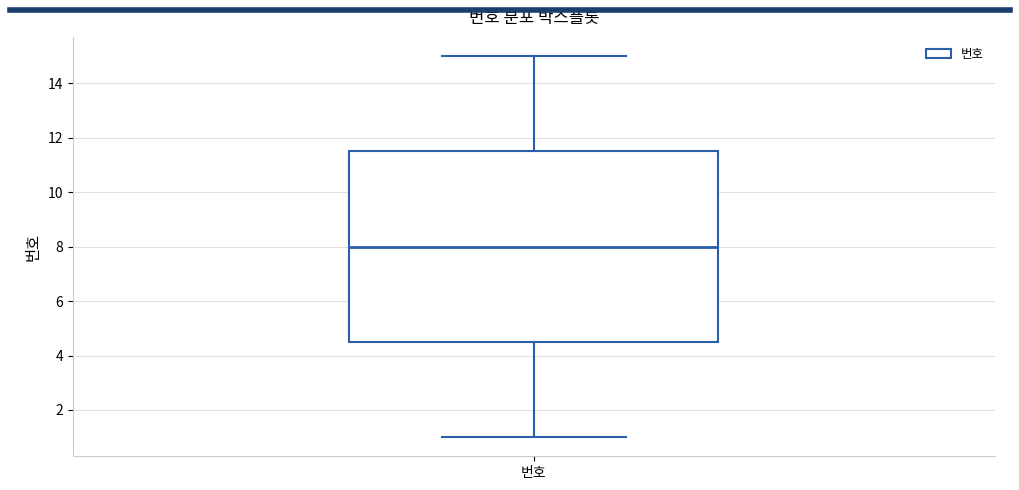

Transcribe this box plot: give where the median line is, the range the box spans, and where the two whiskers end, as read against the y-axis. The values are not printed on the chart, so give them approximately, as read against the axis.

median 8.0, box 4.6 to 11.6, whiskers 1.0 to 15.0